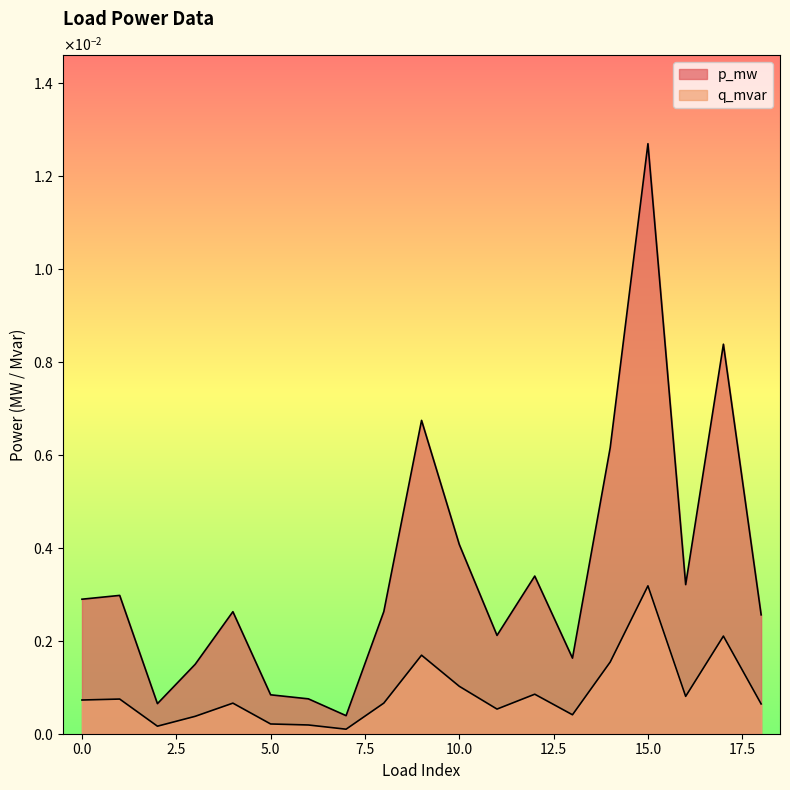

At how many categories does at least one series exceed 0?

19